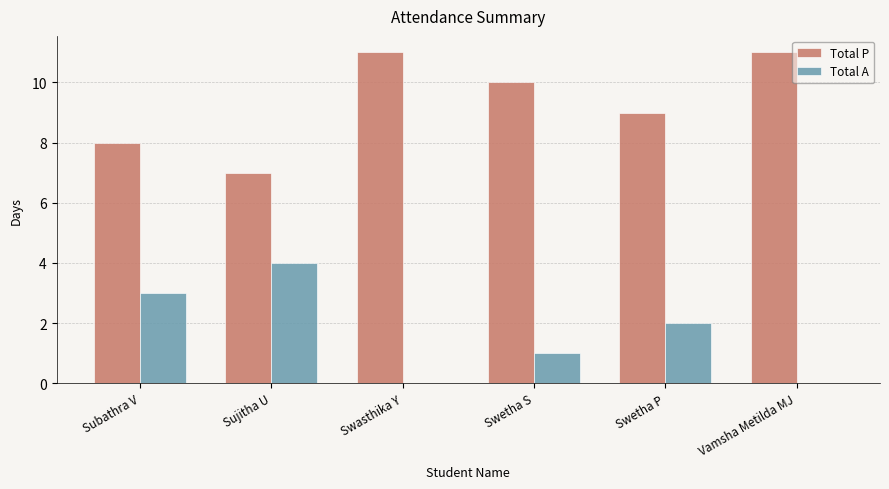

The Total P series shows 9 at Swetha P. True or false?

True